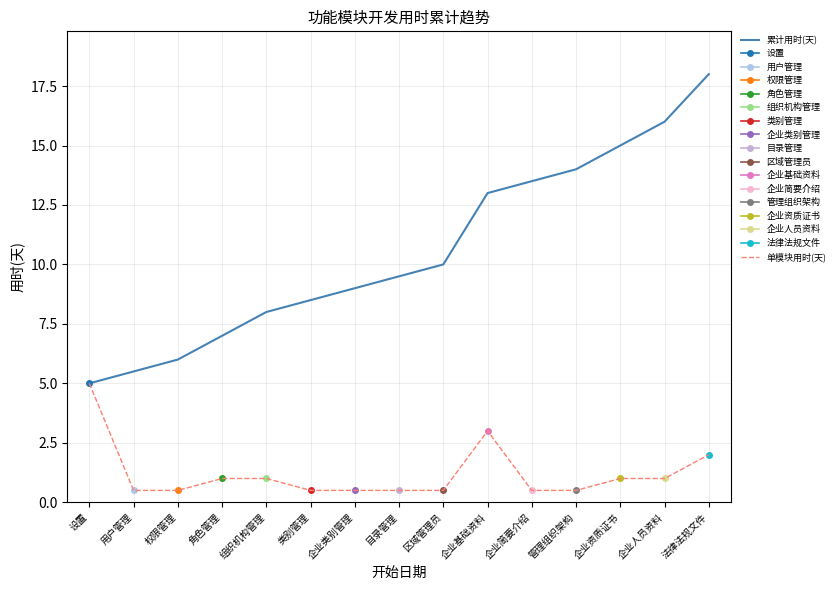

What is the greatest value displayed?

18.0